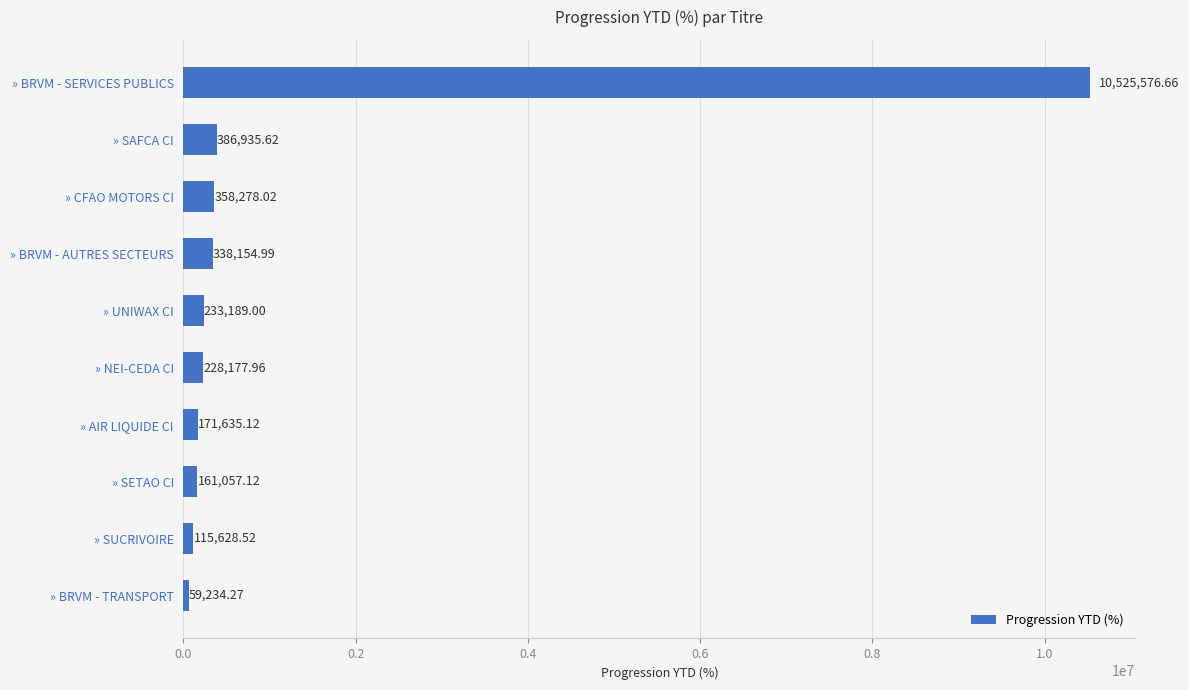

Does the chart contain any negative values?

No